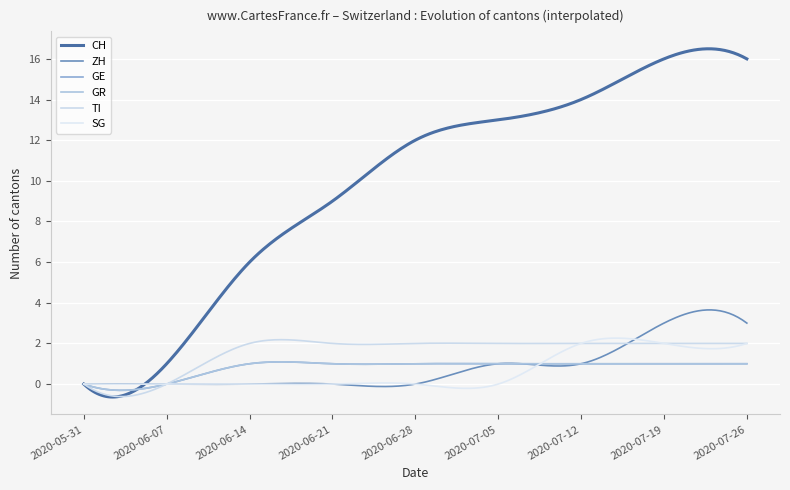

Is this an area chart (filled region under the line)?

No